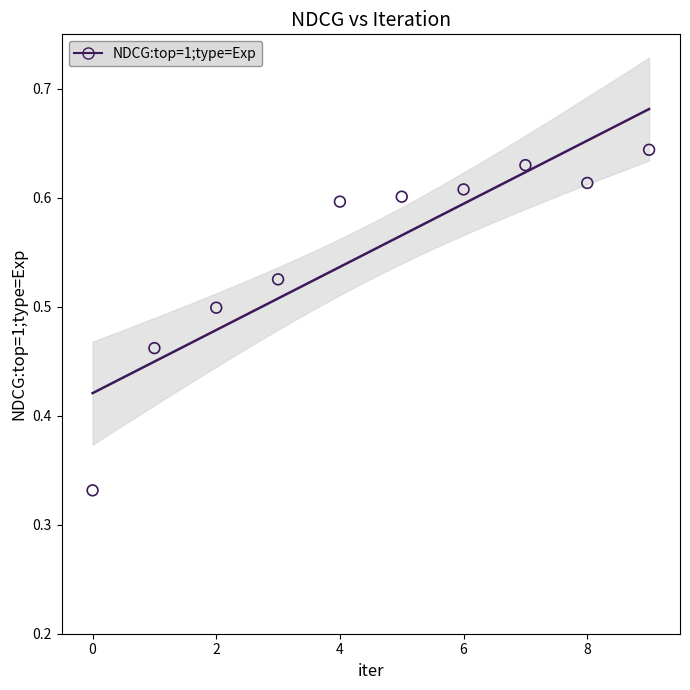

How many data points are displayed?

10